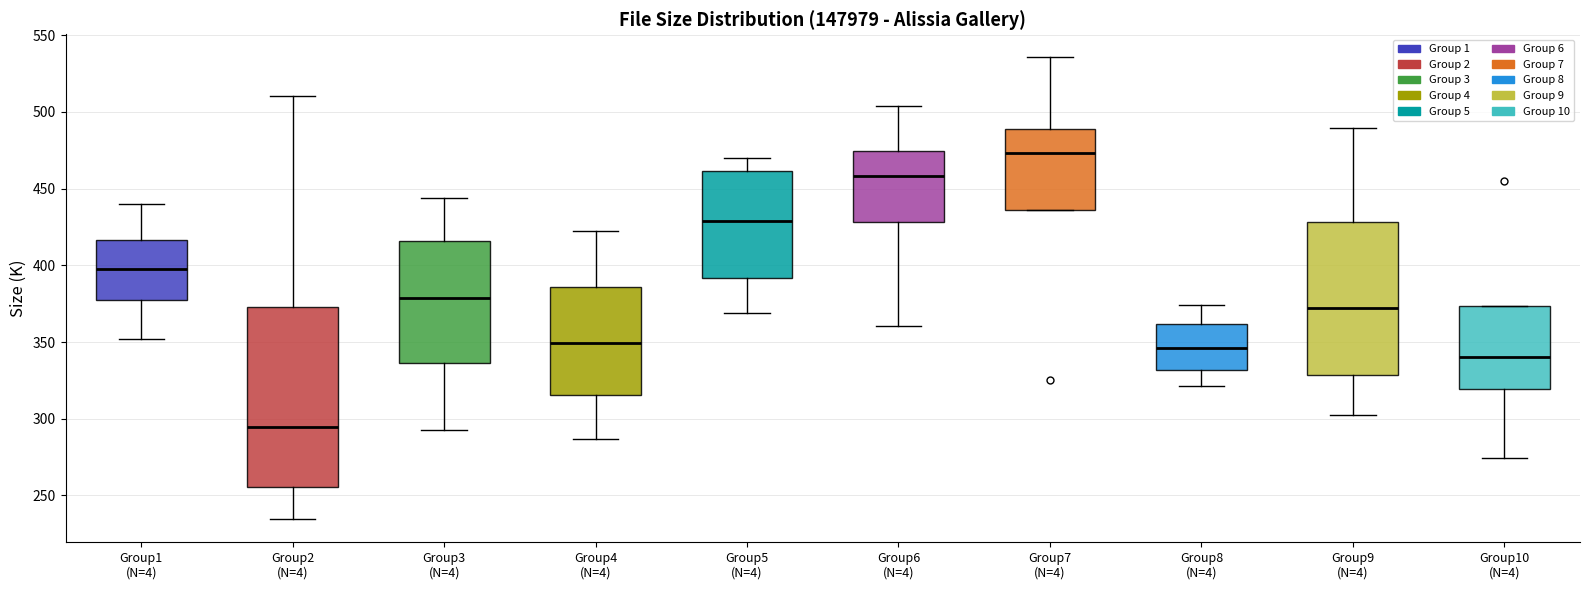

Which box's median line is the highest?

Group7 (N=4)